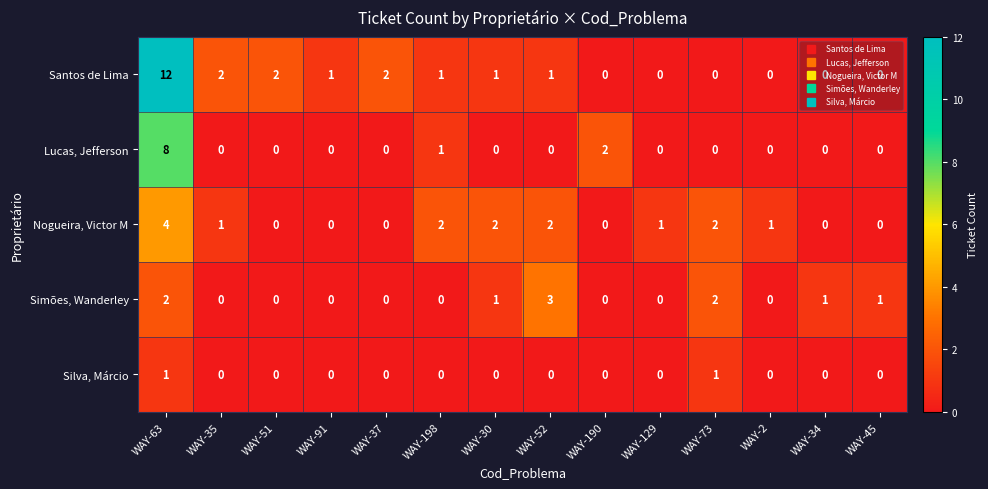

Which series has the largest total across all categories?

Santos de Lima